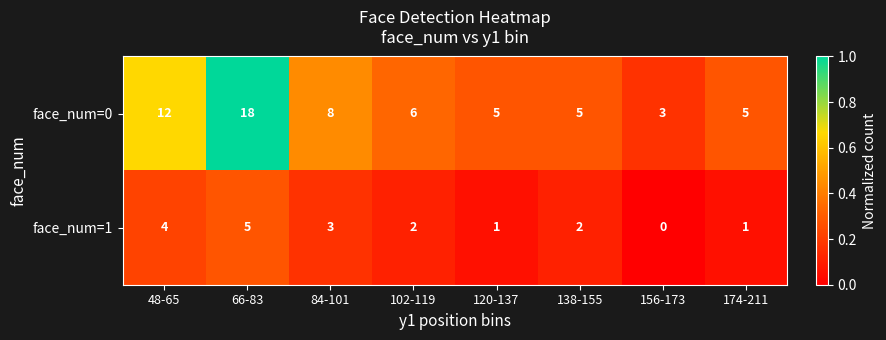

Count the number of categories in the chart.

8